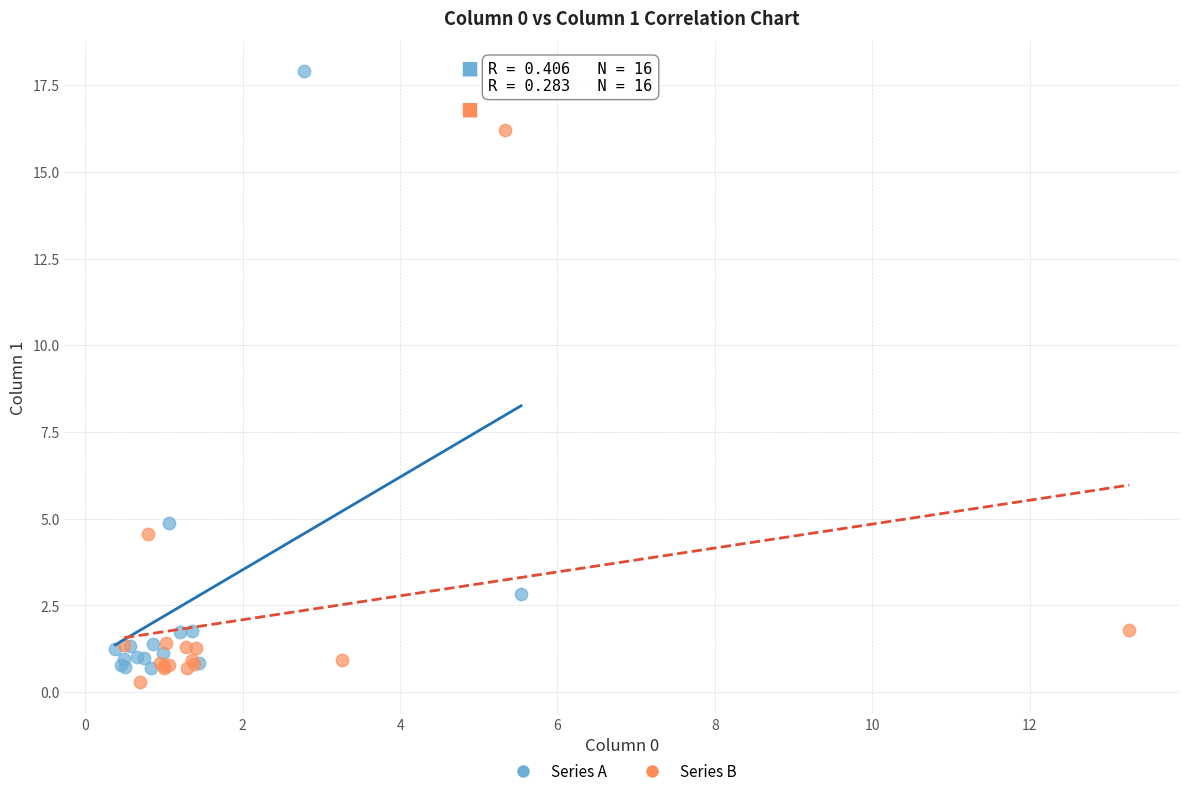

Which series contains the lowest Y value?

Series B